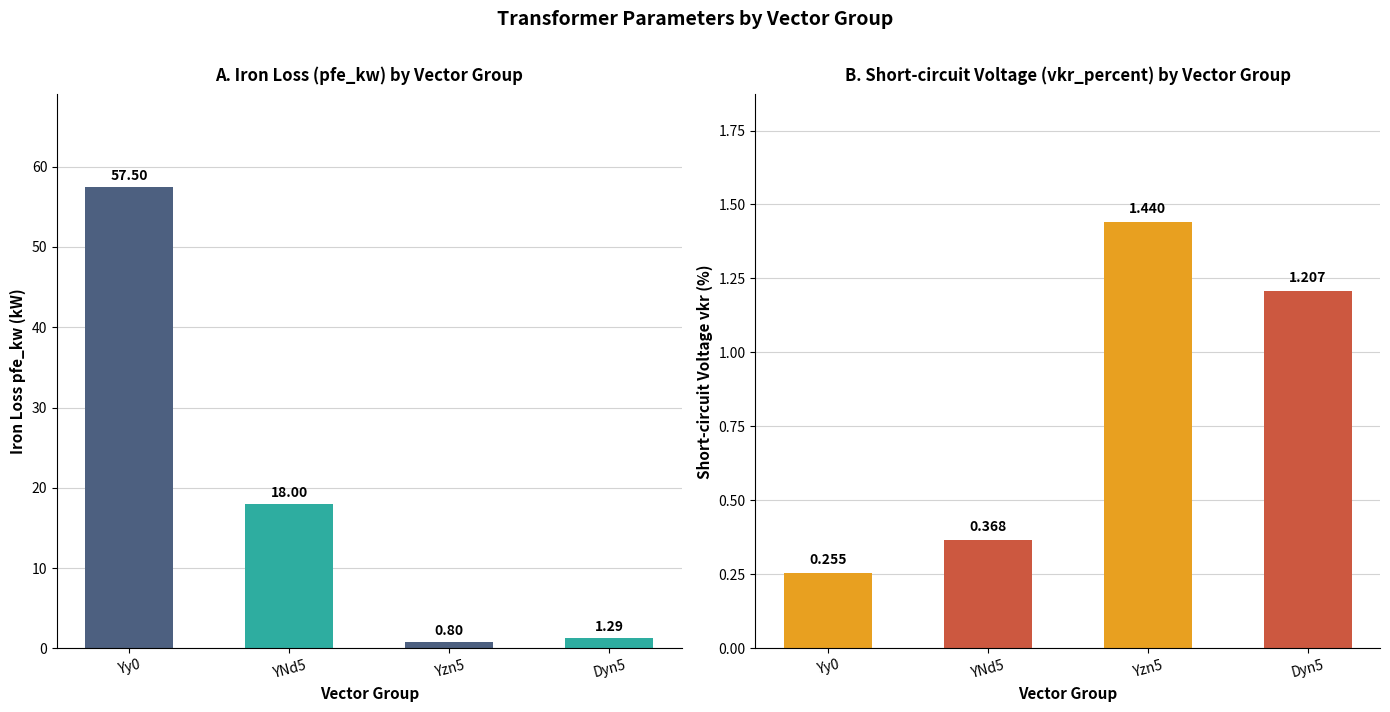

At which label does pfe_kw first exceed 18?

Yy0